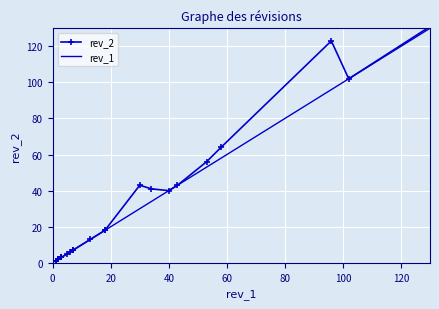

What is the value of the rev_2 point at the 2nd from the left?

1